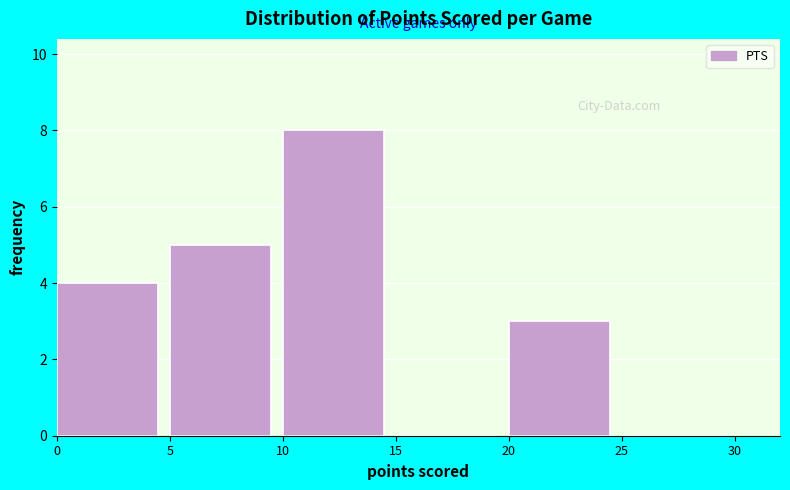

Reading left to right, transcribe this chart: for each bar, give the range it covers on the x-axis and its height. The values are not printed on the chart, so give them approximately, as read against the axis.

0 to 5: 4
5 to 10: 5
10 to 15: 8
15 to 20: 0
20 to 25: 3
25 to 30: 0